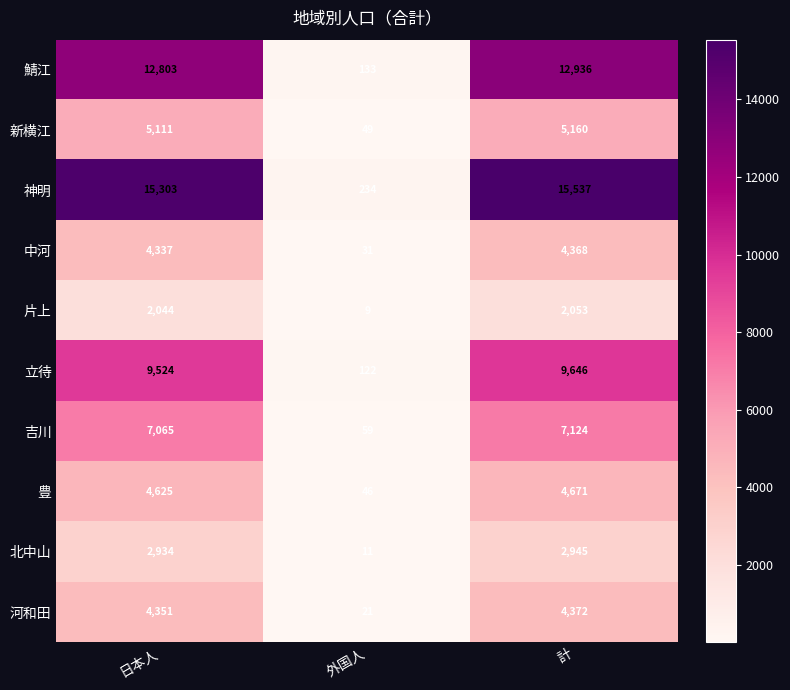

What is the difference between the 河和田 values at 外国人 and 日本人?

4330